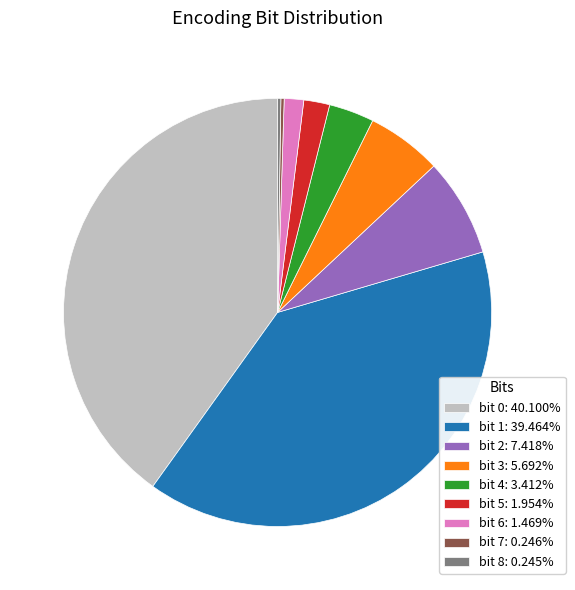

Is the sum of bit 5: 1.954% and bit 3: 5.692% greater than half?

No